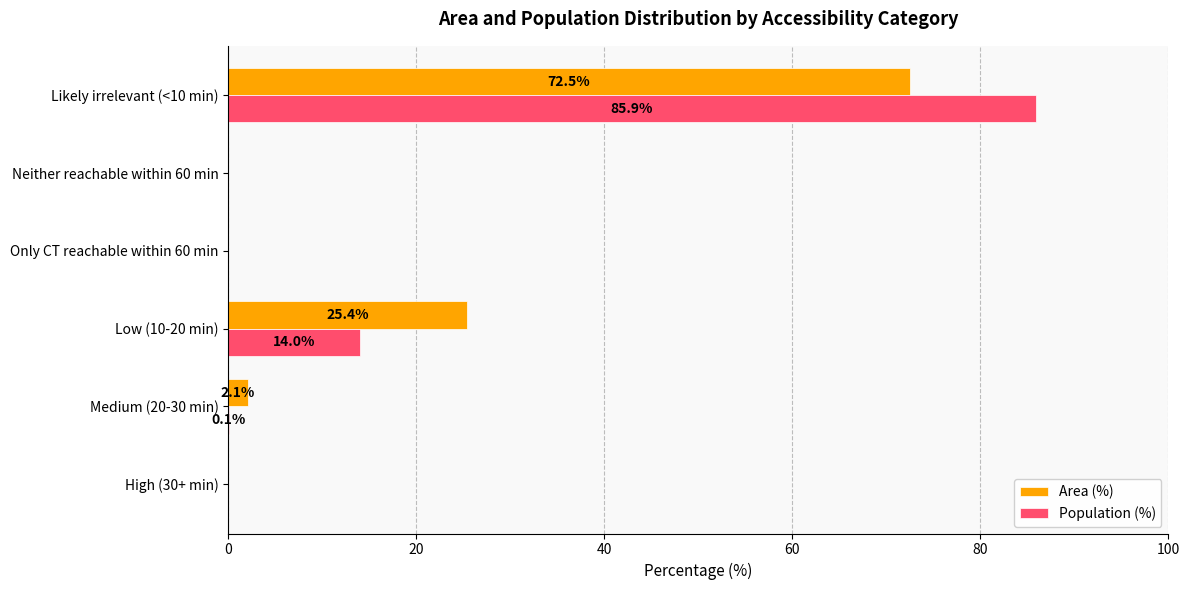

What is the sum of the Area (%) values at Likely irrelevant (<10 min) and High (30+ min)?

72.5